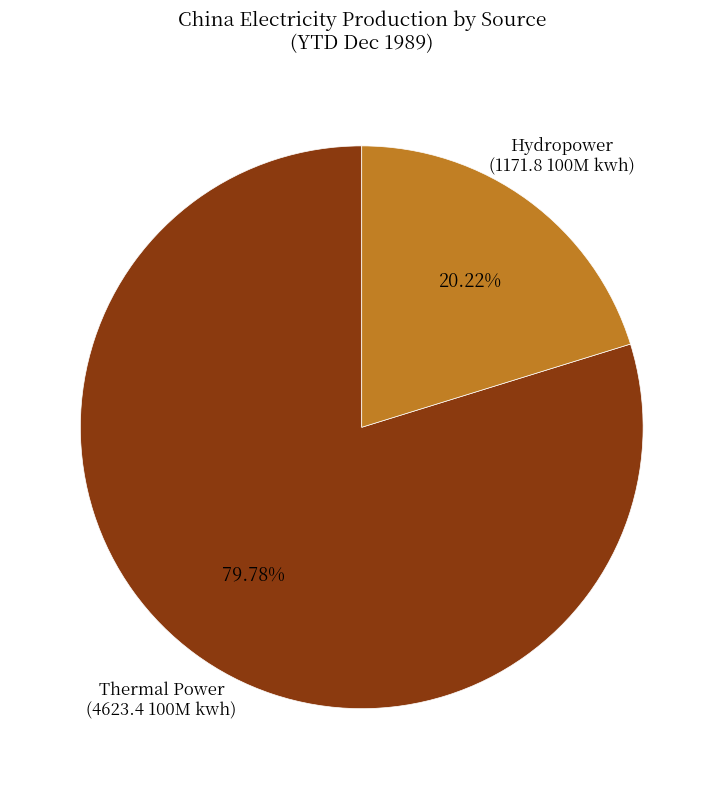

To the nearest percent, what is the difference between the largest and smallest slice percentages?

60%